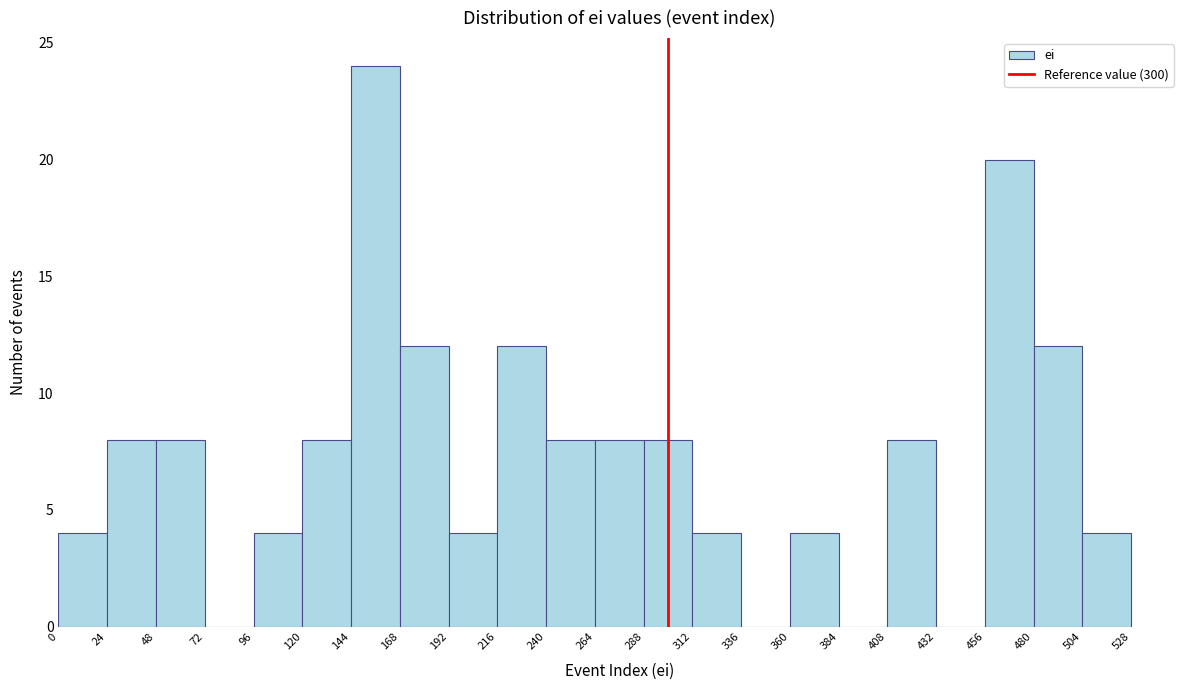

Reading left to right, transcribe this chart: for each bar, give the range it covers on the x-axis and its height. The values are not printed on the chart, so give them approximately, as read against the axis.

0 to 24: 4
24 to 48: 8
48 to 72: 8
72 to 96: 0
96 to 120: 4
120 to 144: 8
144 to 168: 24
168 to 192: 12
192 to 216: 4
216 to 240: 12
240 to 264: 8
264 to 288: 8
288 to 312: 8
312 to 336: 4
336 to 360: 0
360 to 384: 4
384 to 408: 0
408 to 432: 8
432 to 456: 0
456 to 480: 20
480 to 504: 12
504 to 528: 4